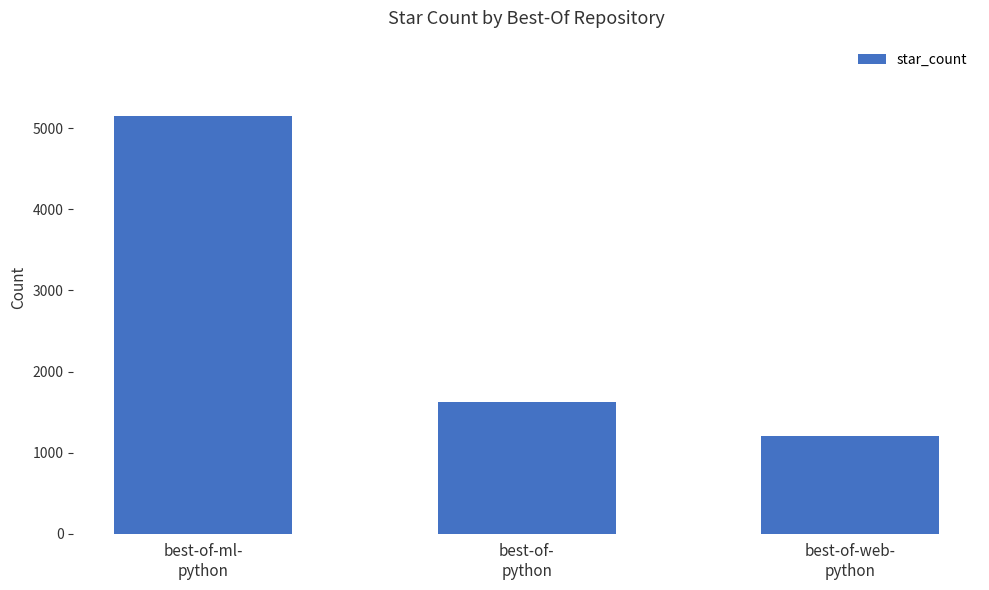

Rank the categories by value from highest to lowest.

best-of-ml-
python, best-of-
python, best-of-web-
python